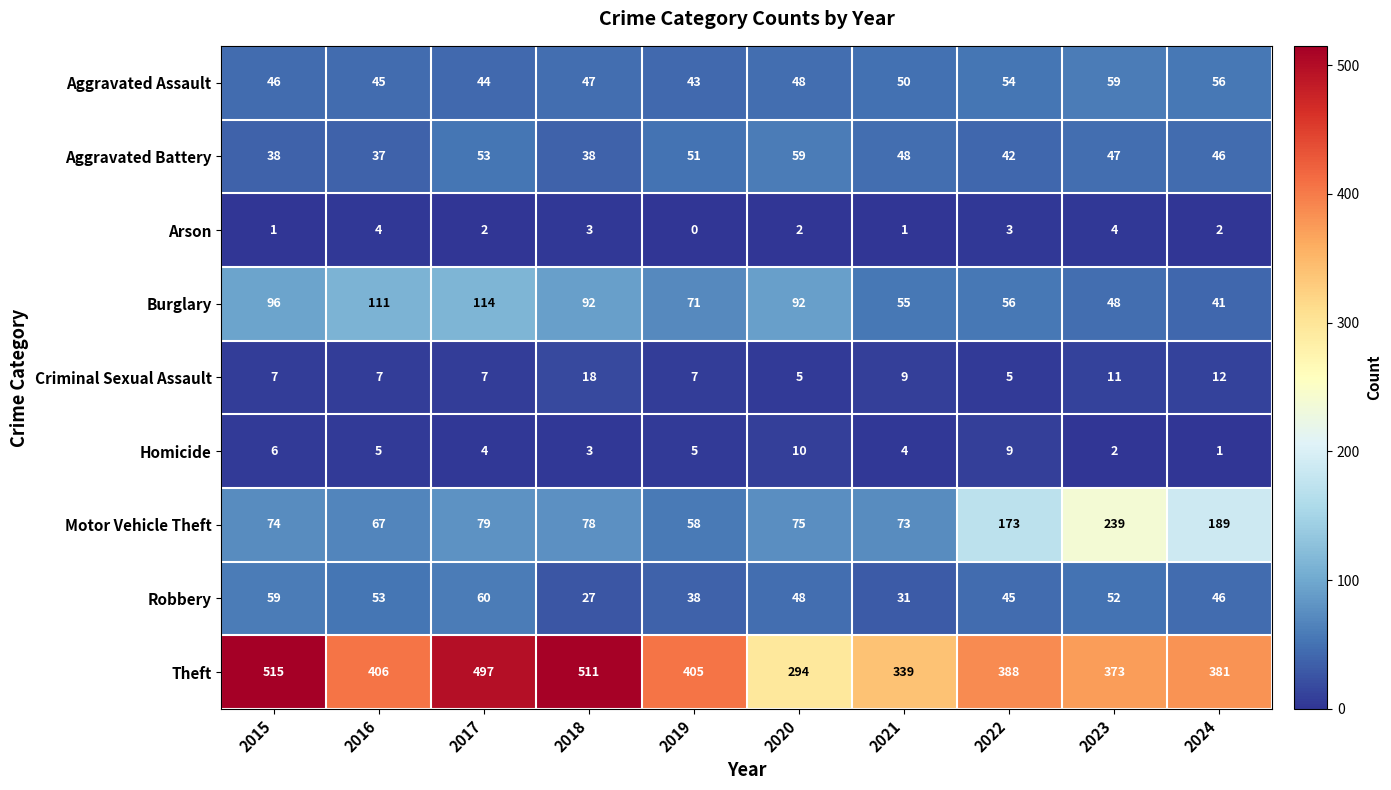

List the labels in order of Robbery value, largest first.

2017, 2015, 2016, 2023, 2020, 2024, 2022, 2019, 2021, 2018